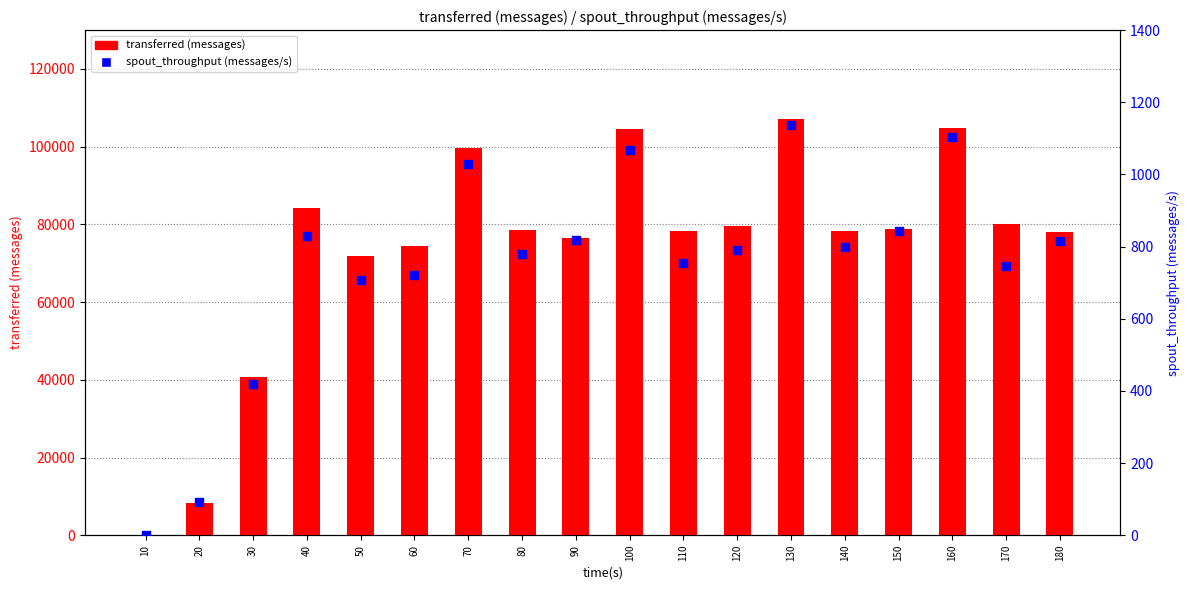

Is the value of spout_throughput (messages/s) at 40 greater than the value of transferred (messages) at 60?

No